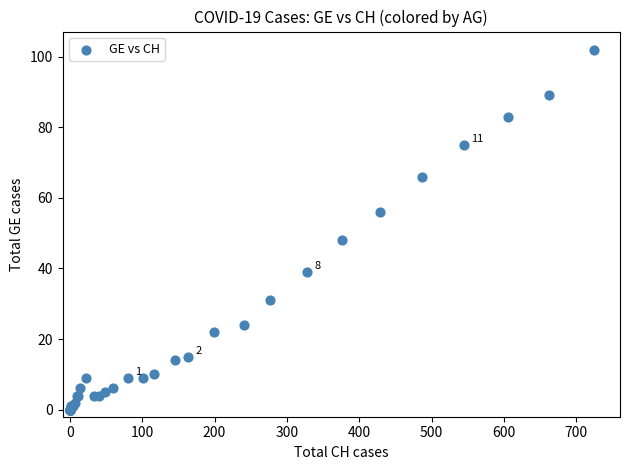

What Y value in the scatter plot is closest to 51?

48